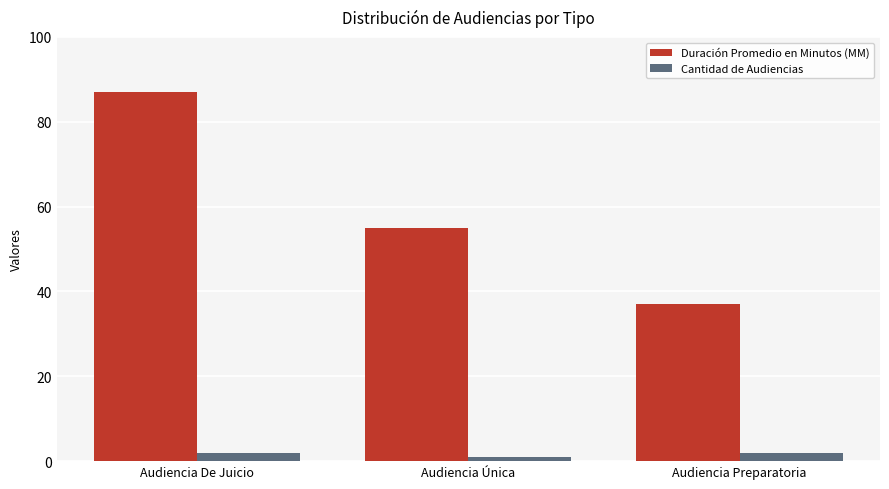

Which series has the widest spread of values?

Duración Promedio en Minutos (MM)